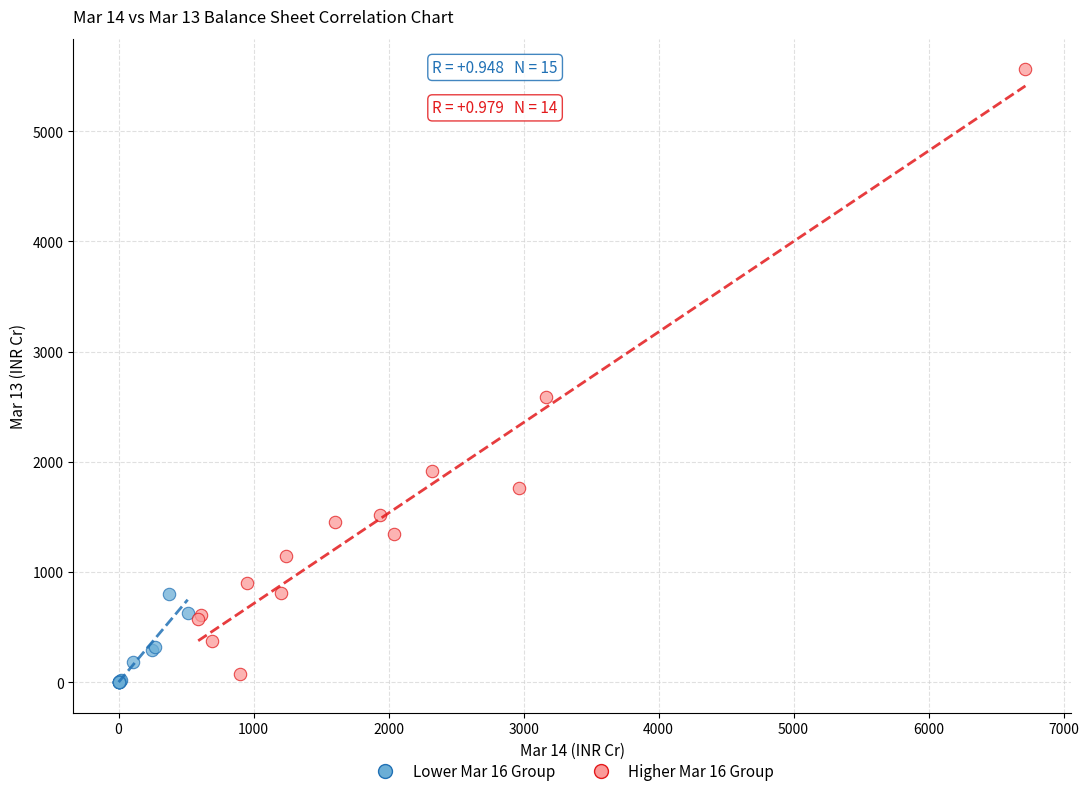

Which series contains the highest Y value?

Higher Mar 16 Group